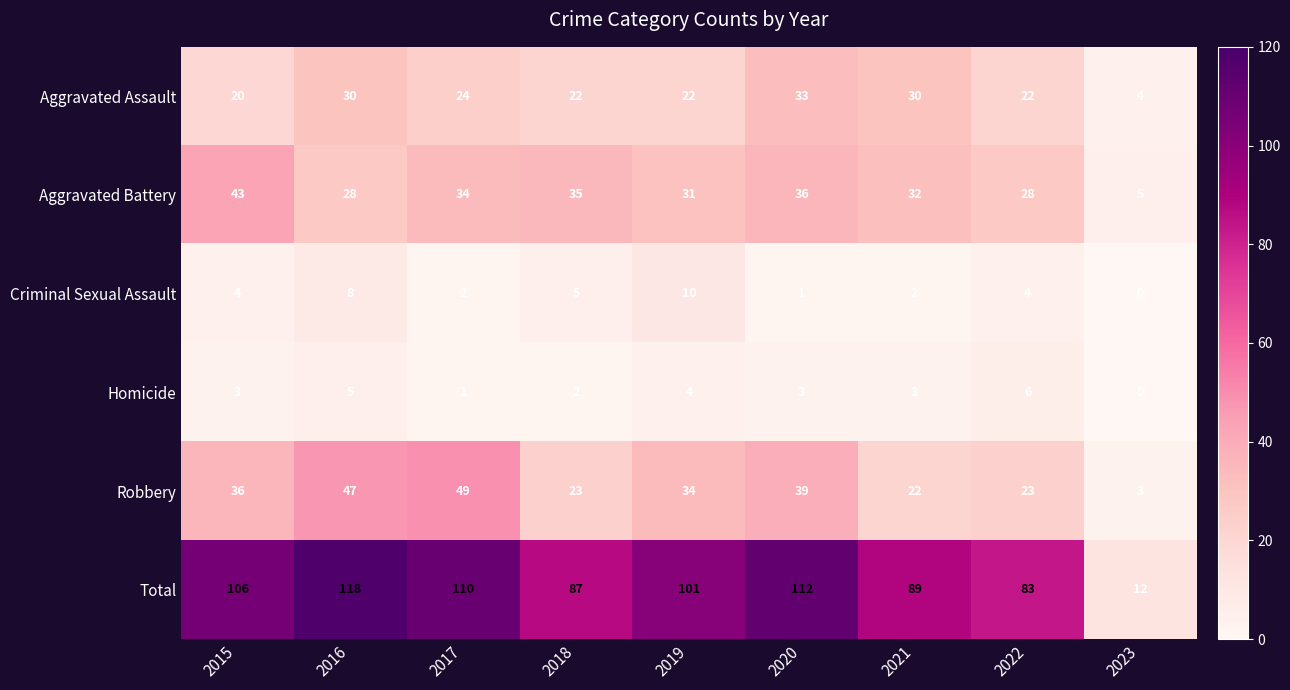

Which series changed the most between 2018 and 2022?

Aggravated Battery